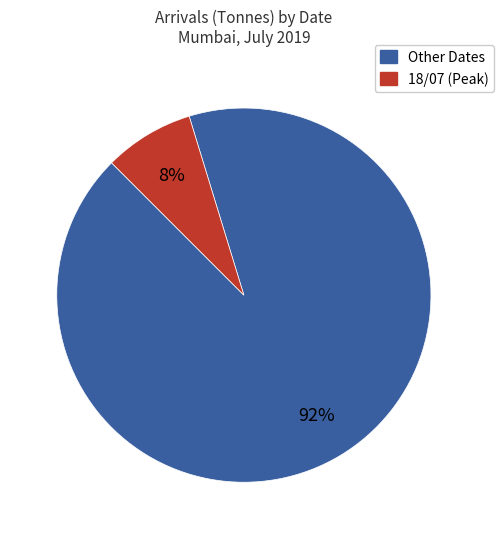

To the nearest percent, what is the combined percentage of Other Dates and 18/07 (Peak)?

100%